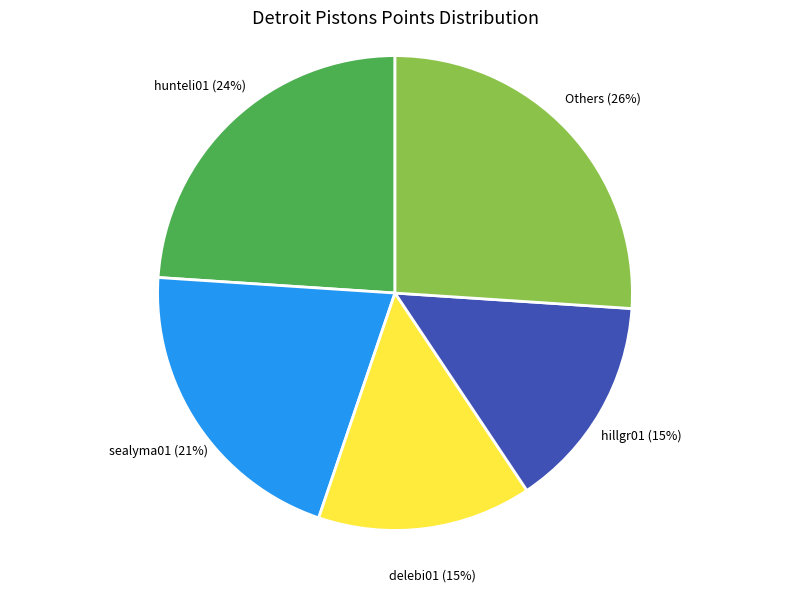

To the nearest percent, what is the difference between the largest and smallest slice percentages?

11%